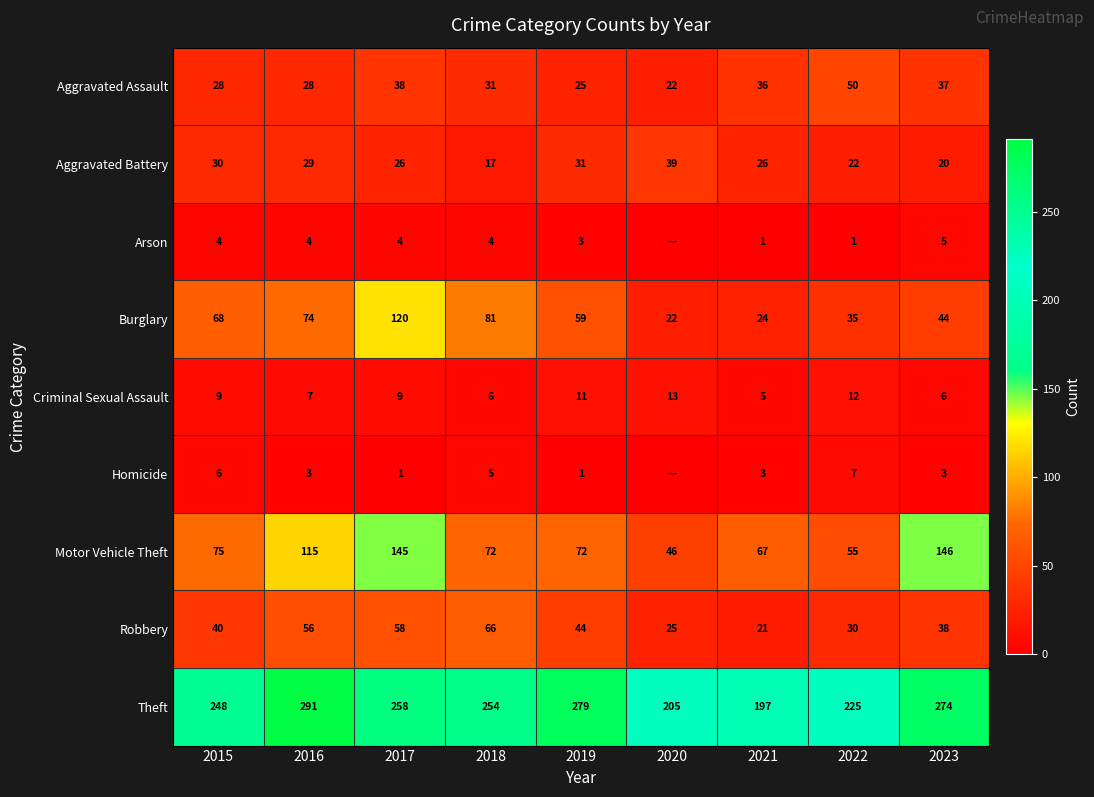

What is the difference between the second highest and minimum values in the Robbery series?

37